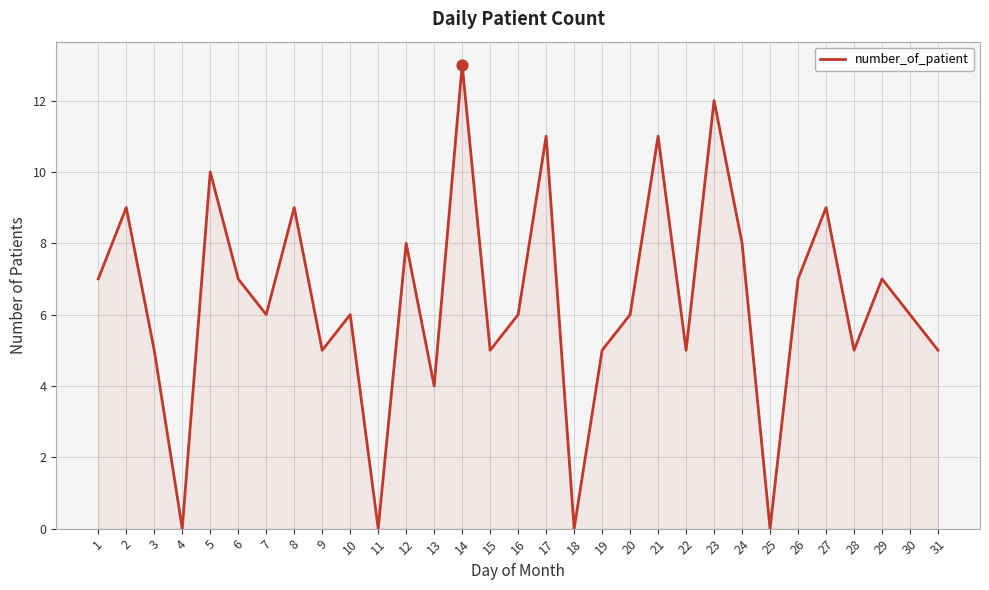

What is the change in value from 1 to 11?

-7